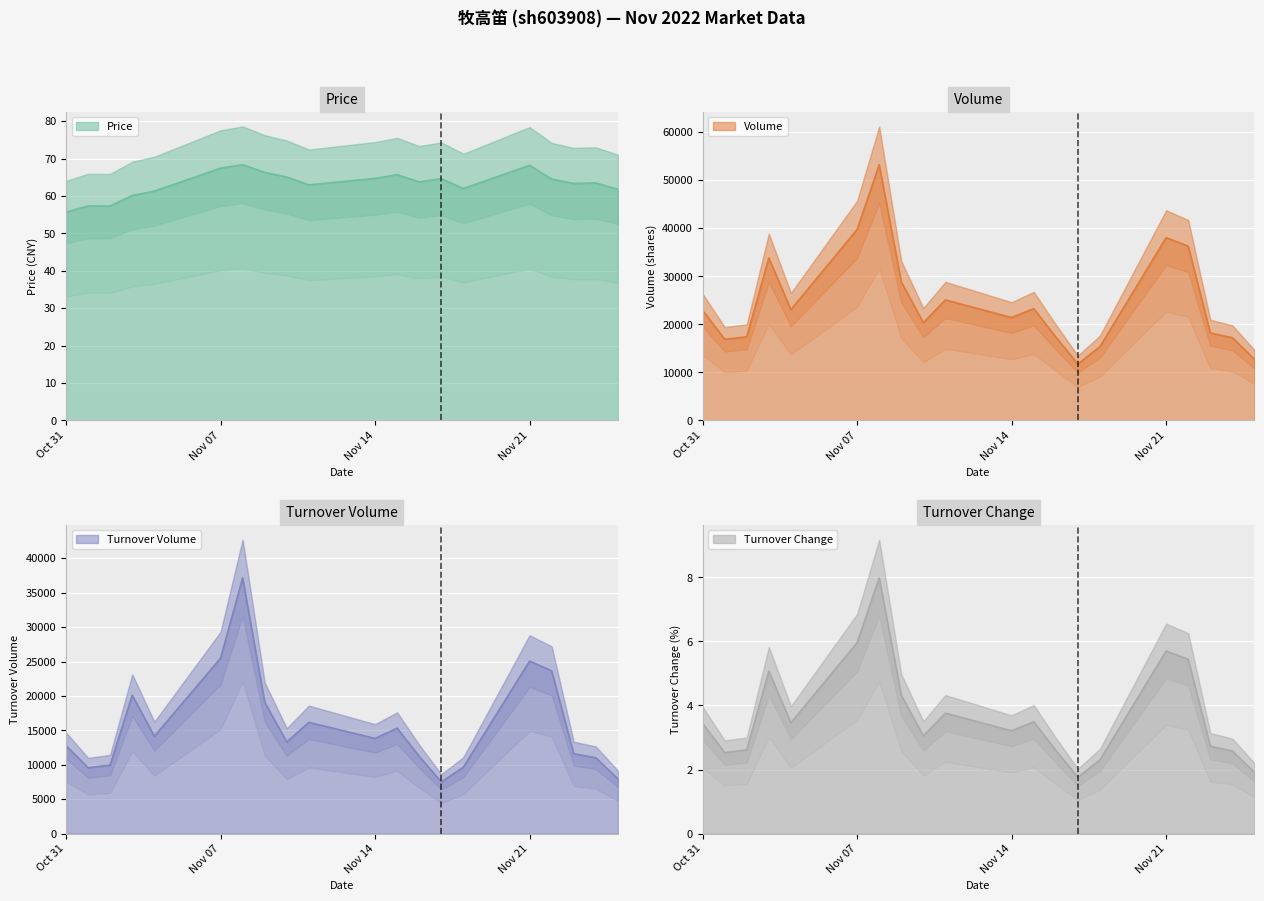

Is the value of volume at 2022-11-10 greater than the value of t_volume at 2022-11-08?

No